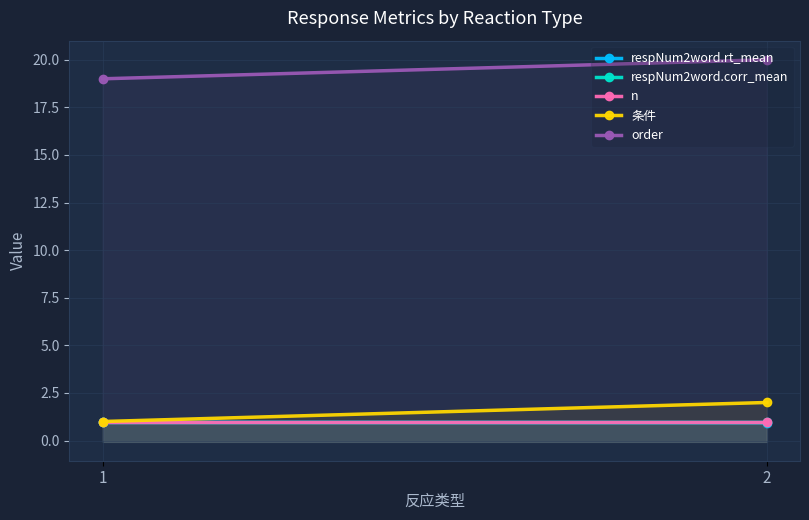

At how many categories does at least one series exceed 15?

2